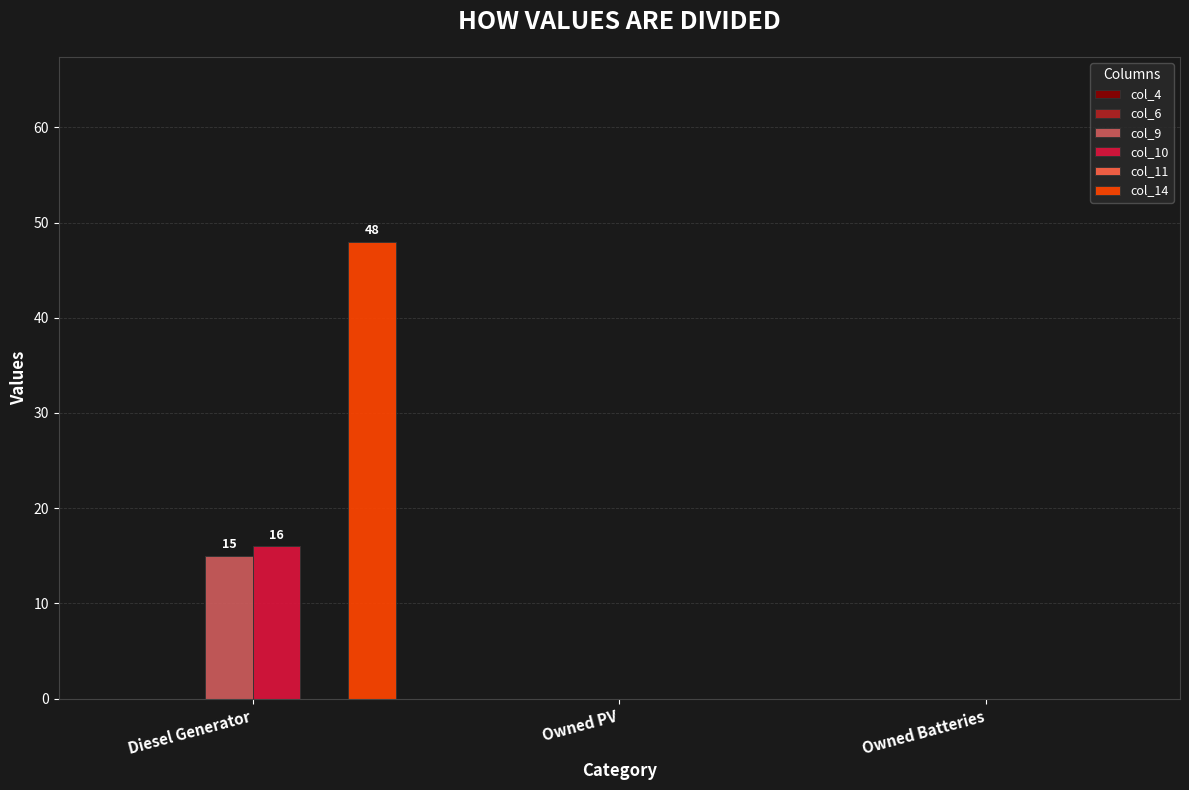

The value of col_9 at Owned Batteries is 0. True or false?

True